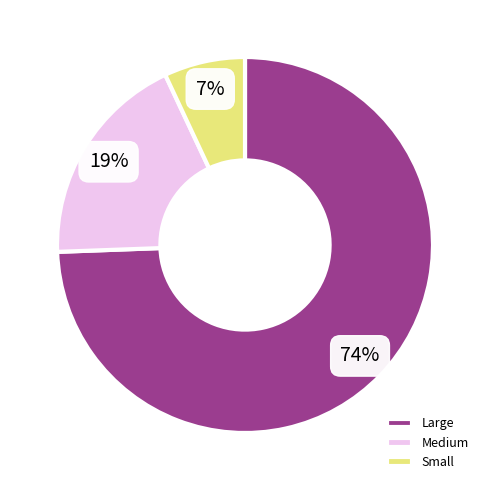

Which slice is the smallest?

Small